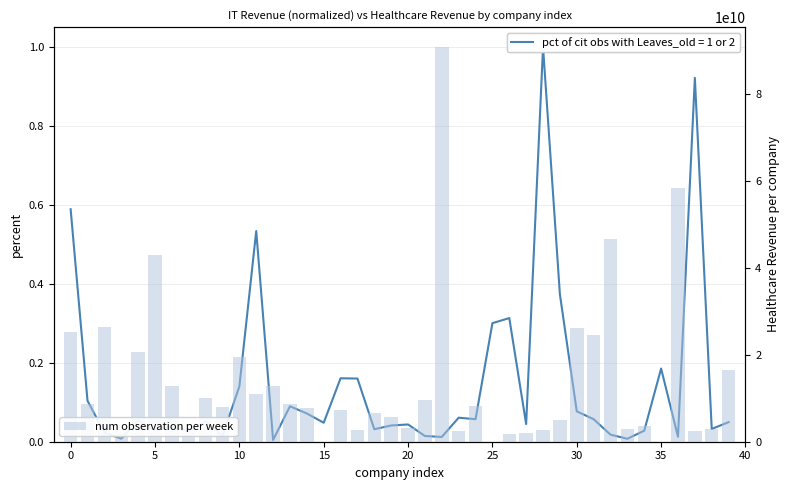

How many values exceed 8106900000?

19